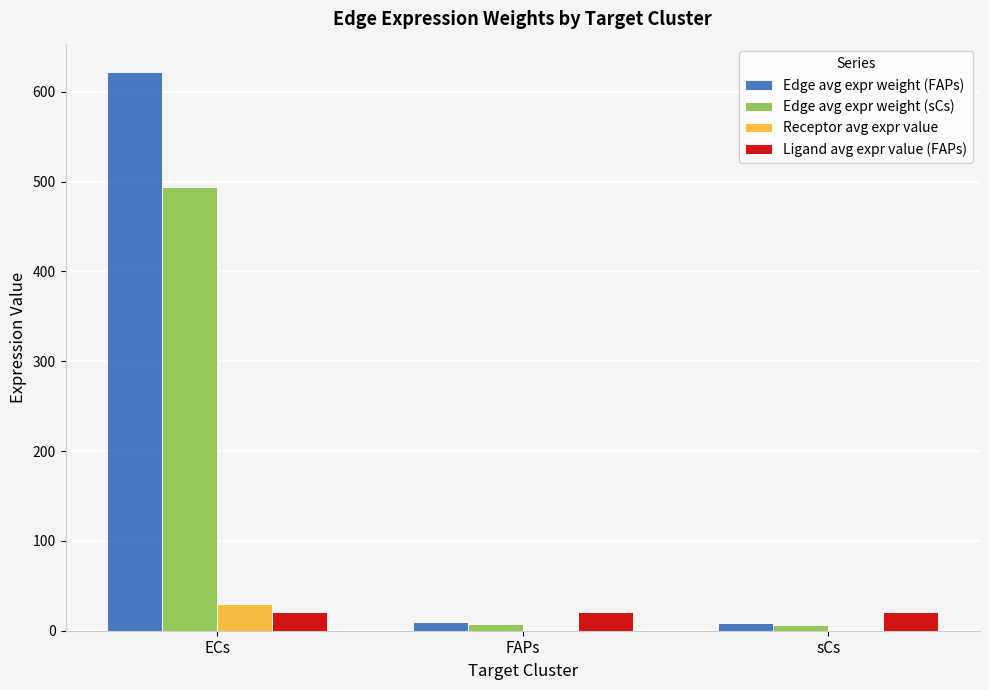

What is the maximum value shown in the chart?

621.7